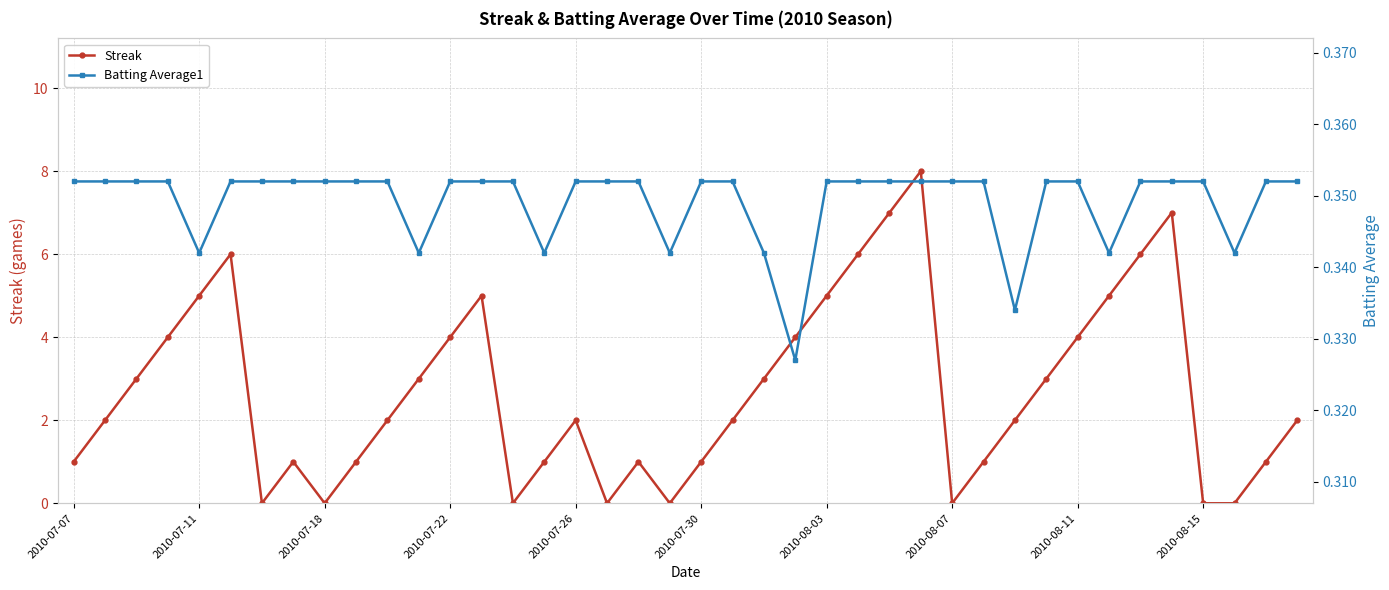

What is the total value across all series at 11?

3.3